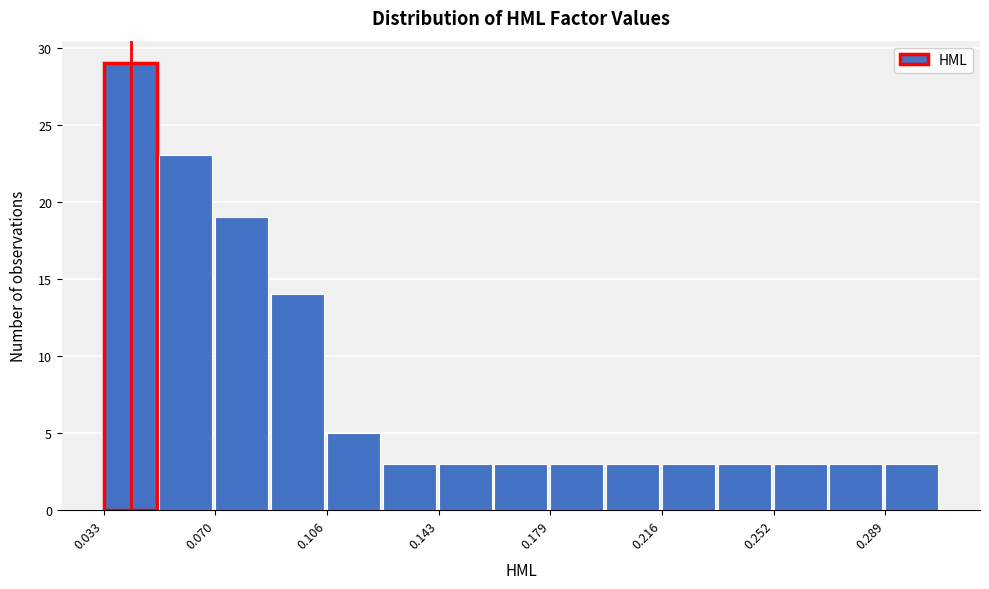

Read against the x-axis, roughly where is the centre of the tallest bar?

0.040